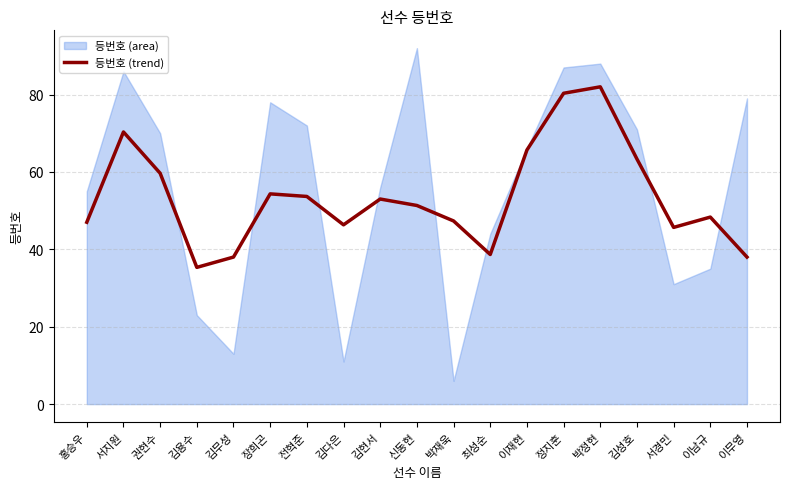

Between 박정현 and 최성순, which is larger?

박정현